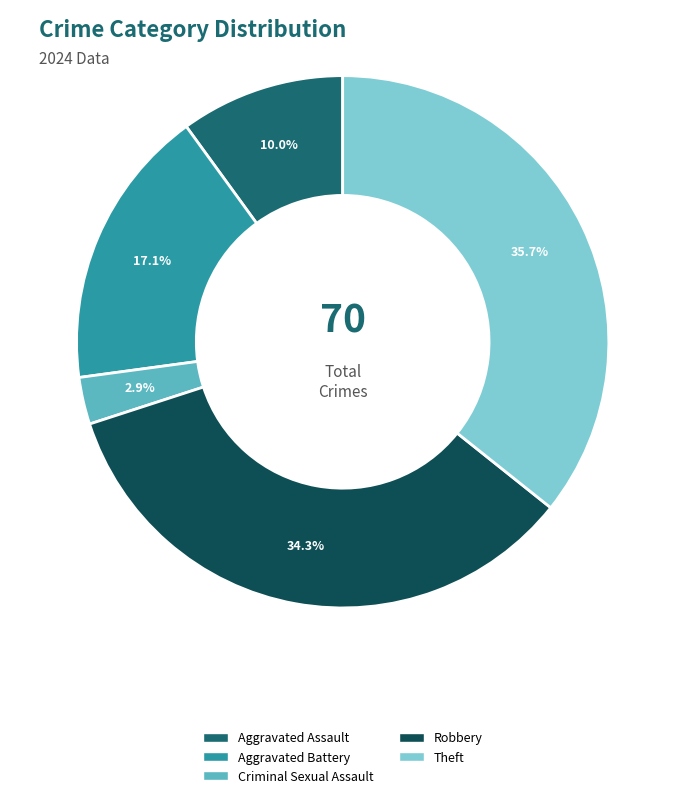

What portion of the pie excludes Theft?

64.3%